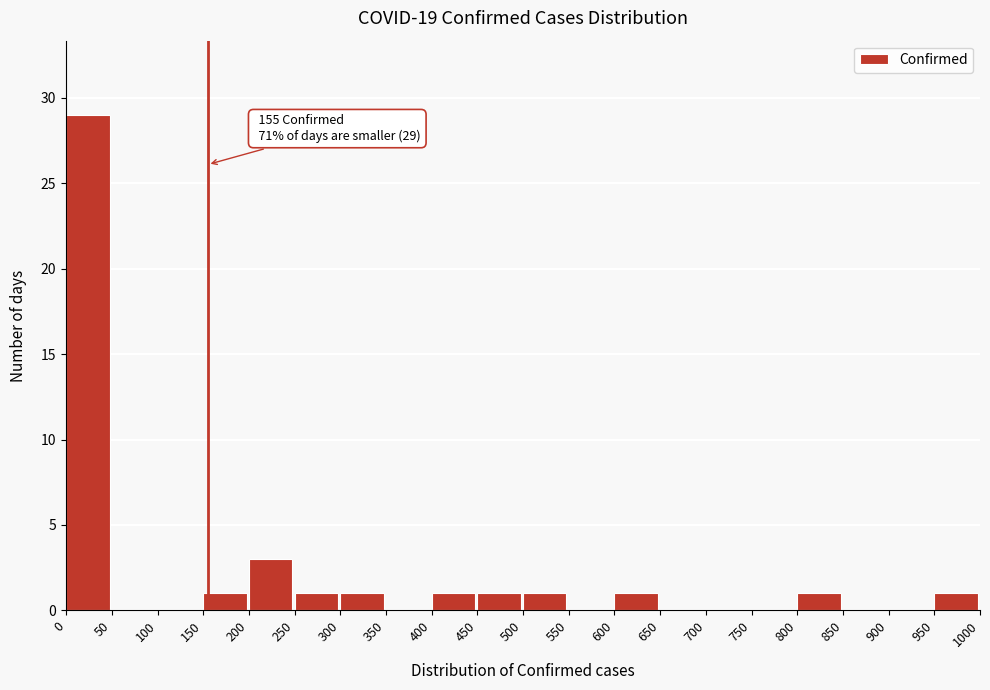

Which range on the x-axis has the tallest bar?

0 to 50